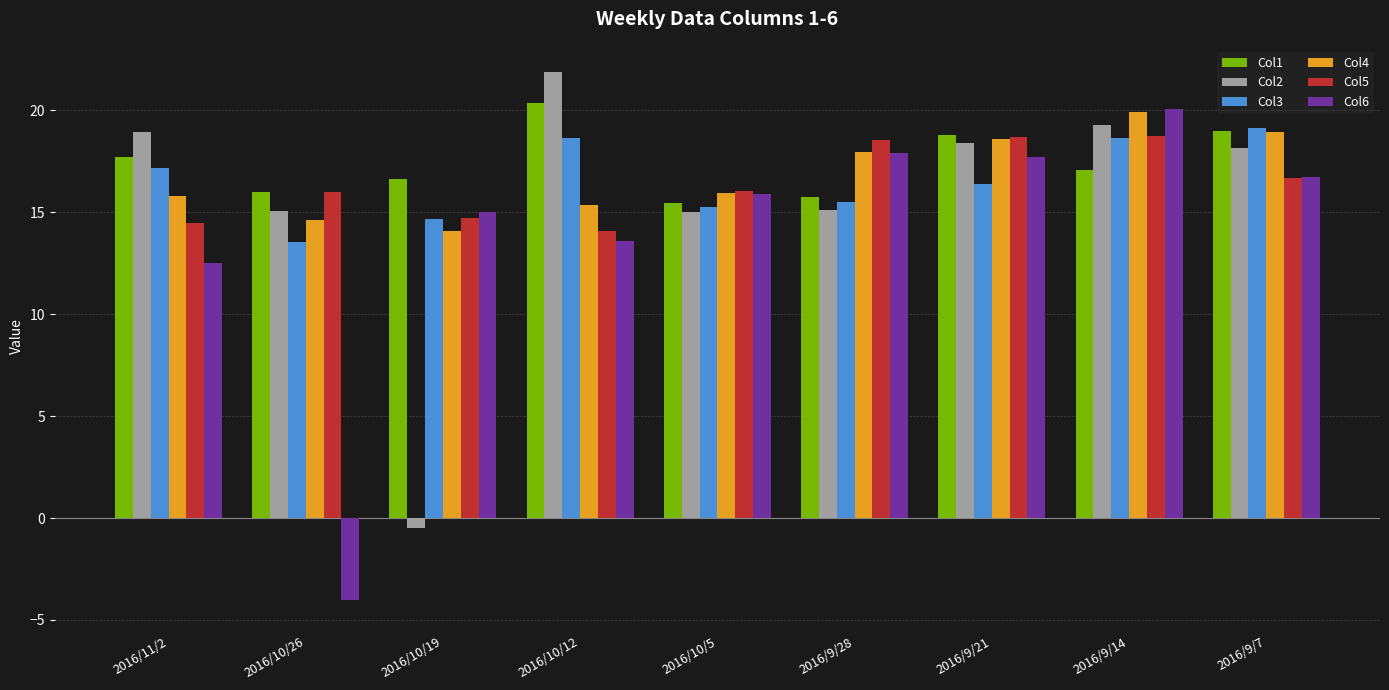

What is the difference between the maximum and minimum values in the Col3 series?

5.6